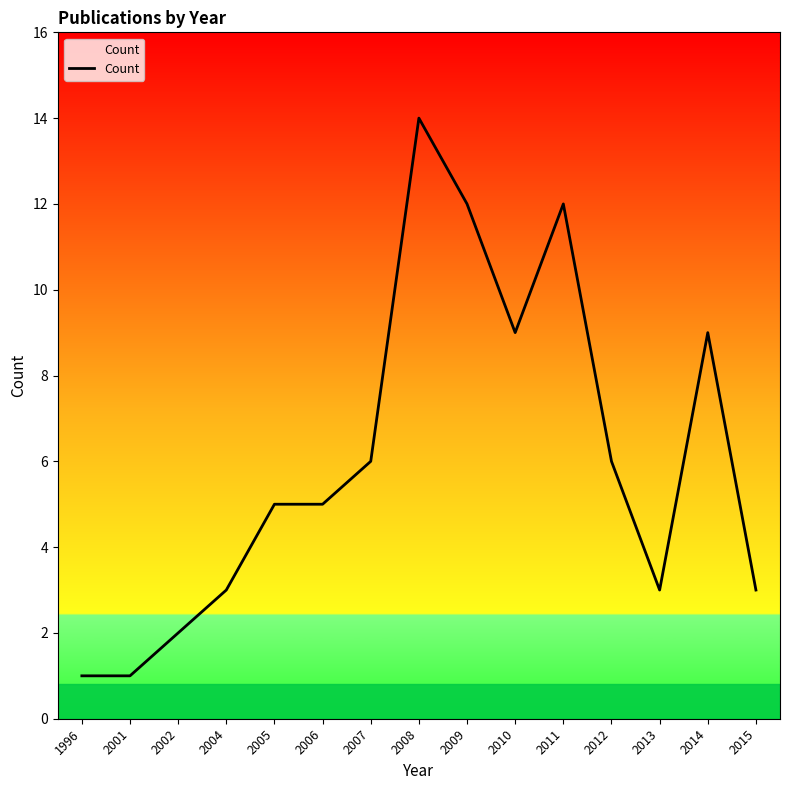

List the labels in order of value, smallest first.

1996, 2001, 2002, 2004, 2013, 2015, 2005, 2006, 2007, 2012, 2010, 2014, 2009, 2011, 2008